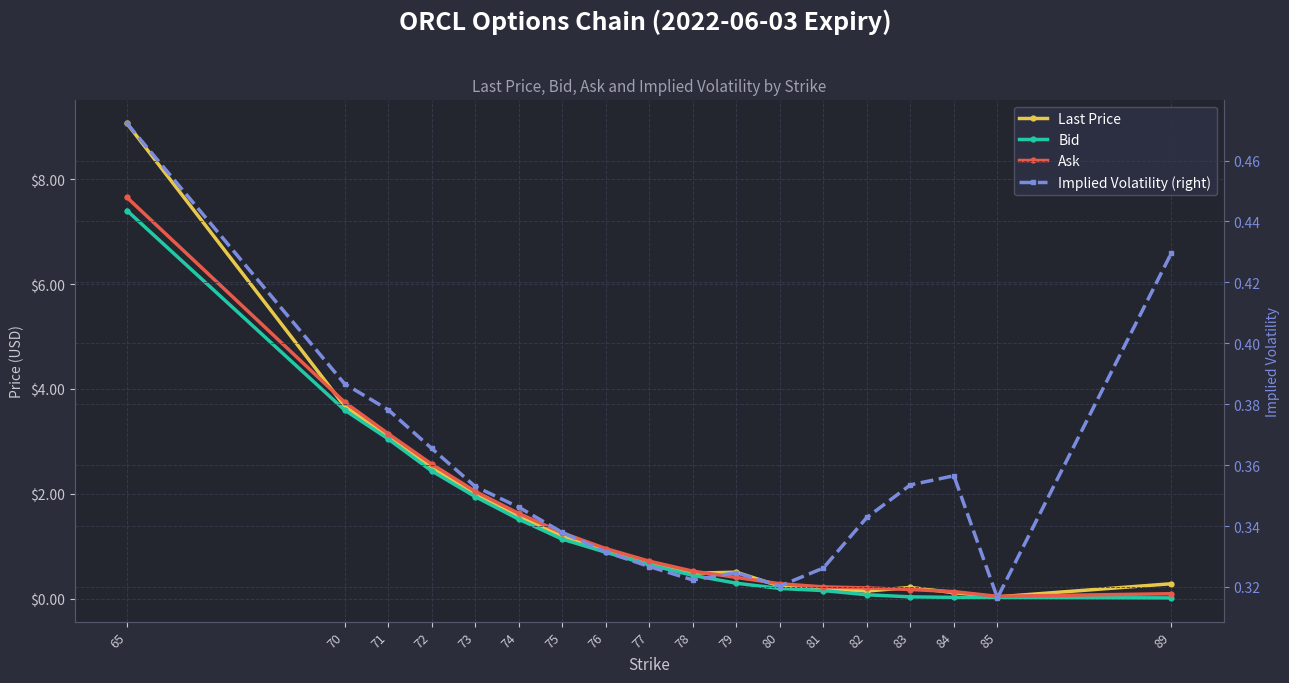

Between 85 and 75, which is larger?

75